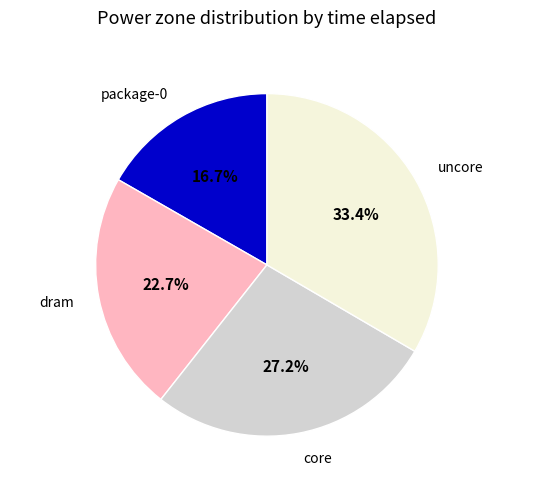

Which category has the biggest portion of the pie?

uncore